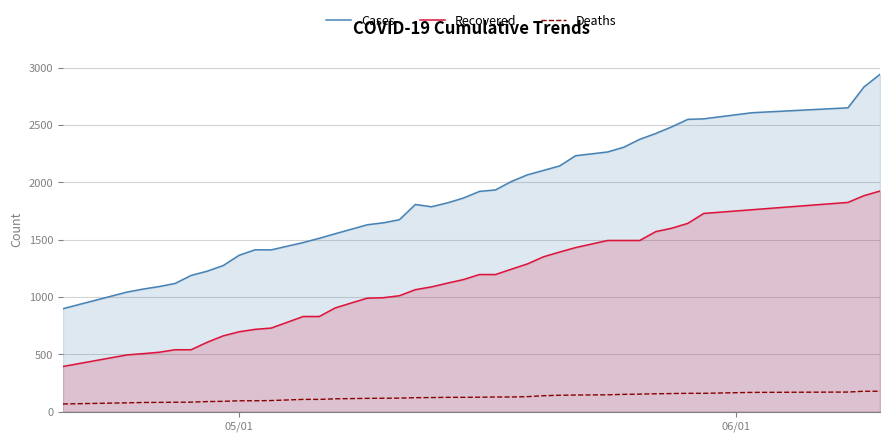

What is the minimum value for Cases?

899